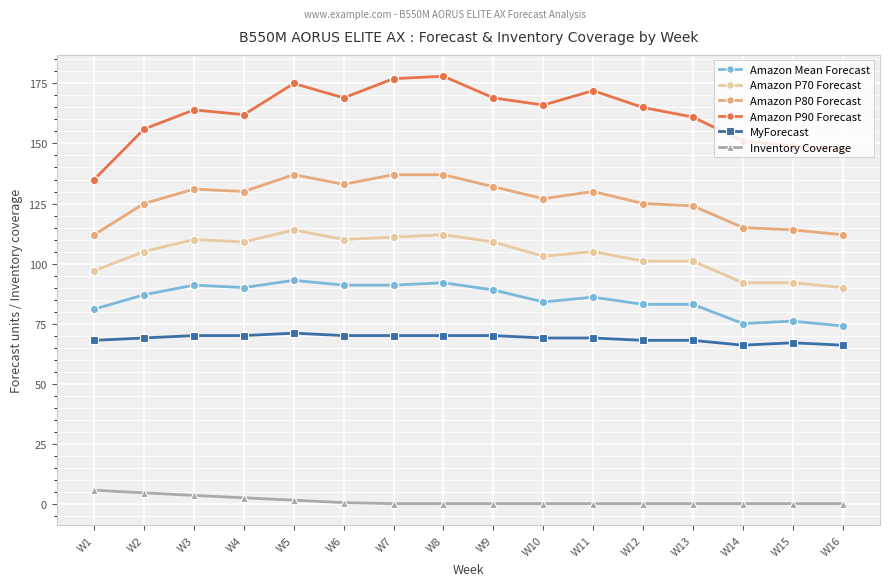

True or false: Amazon P90 Forecast and Amazon Mean Forecast cross at least once.

False